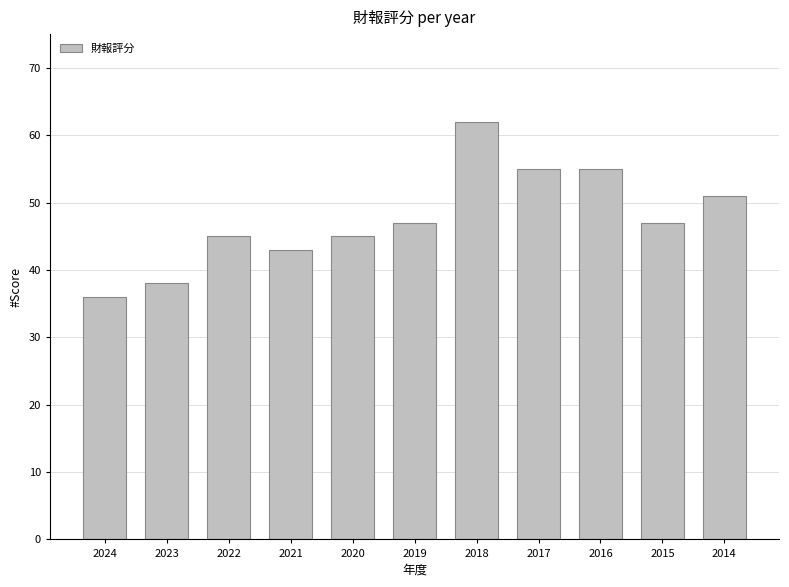

What is the greatest value displayed?

62